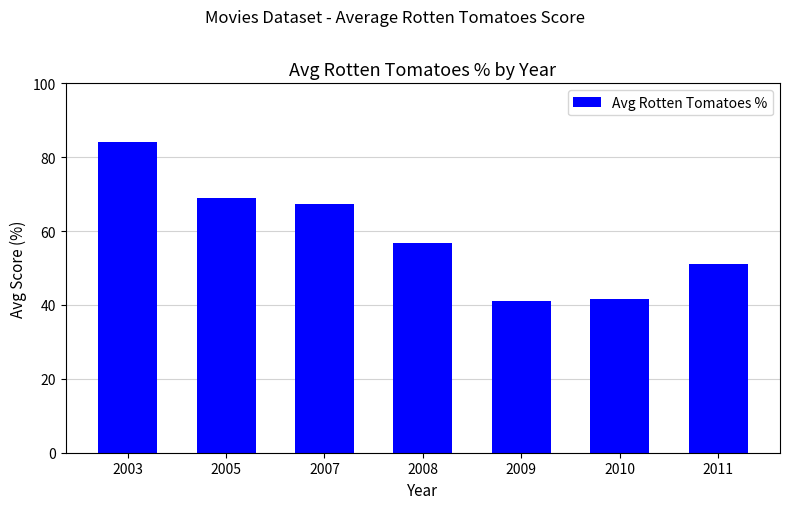

What is the change in value from 2003 to 2010?

-42.3